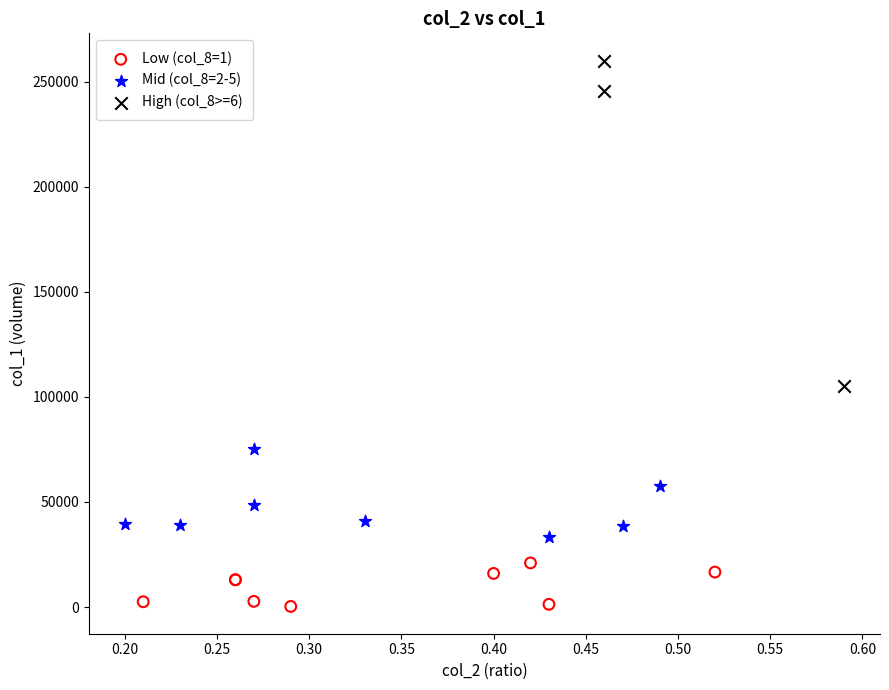

Which series has the widest spread of Y values?

High (col_8>=6)